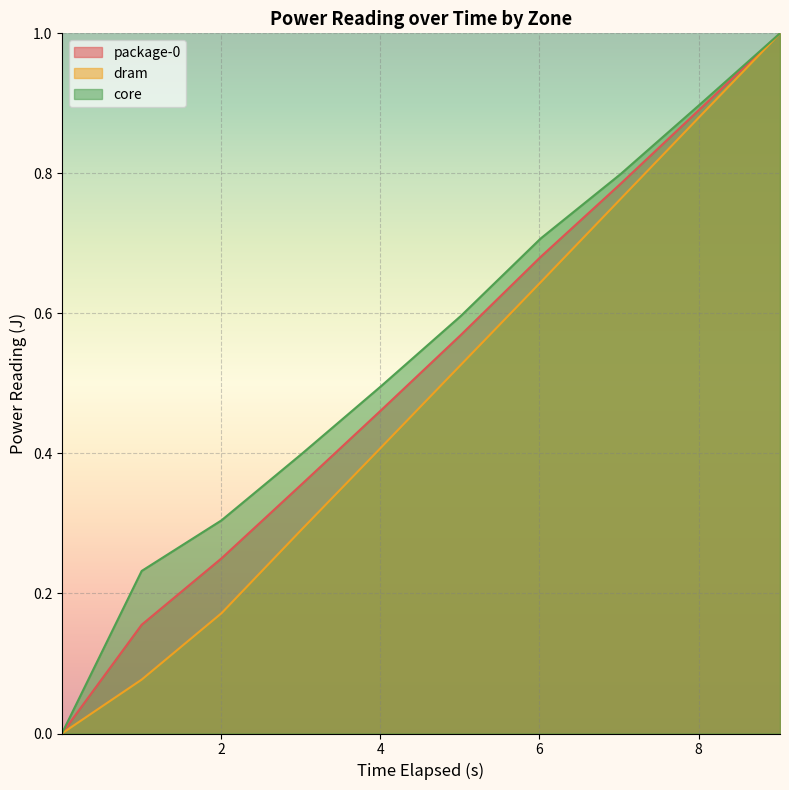

At how many categories does at least one series exceed 0?

9